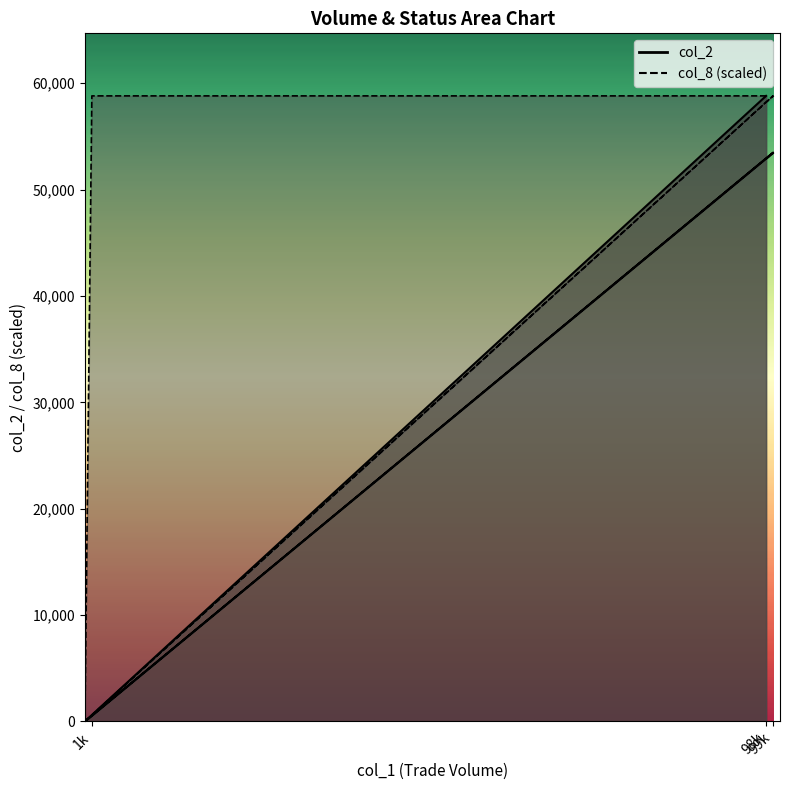

What is the maximum value for col_8?

58800